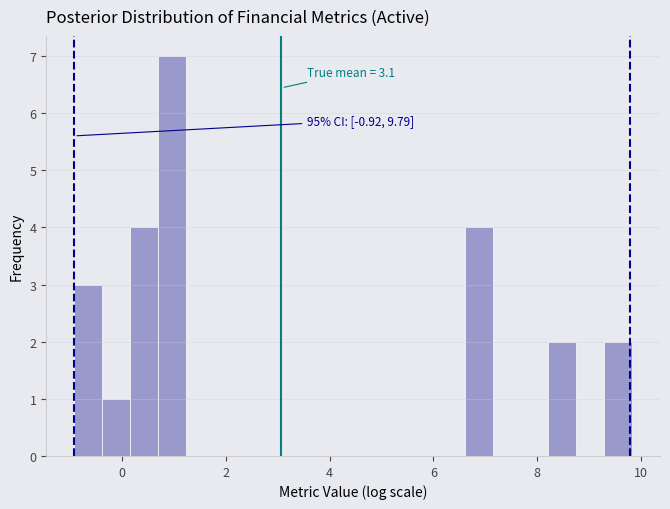

Around what value on the x-axis is the tallest bar? Give the approximate position of its centre, as read against the axis.

1.0